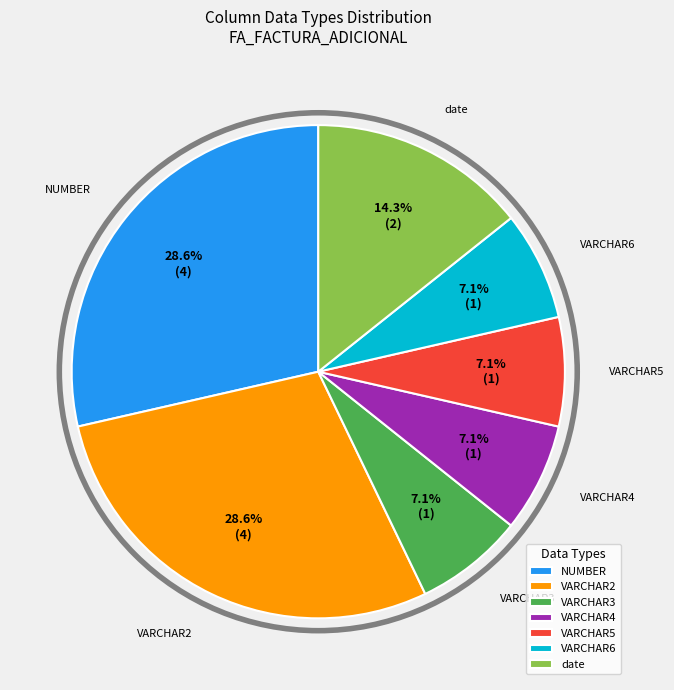

Is it true that VARCHAR2 is 15% of the pie?

False